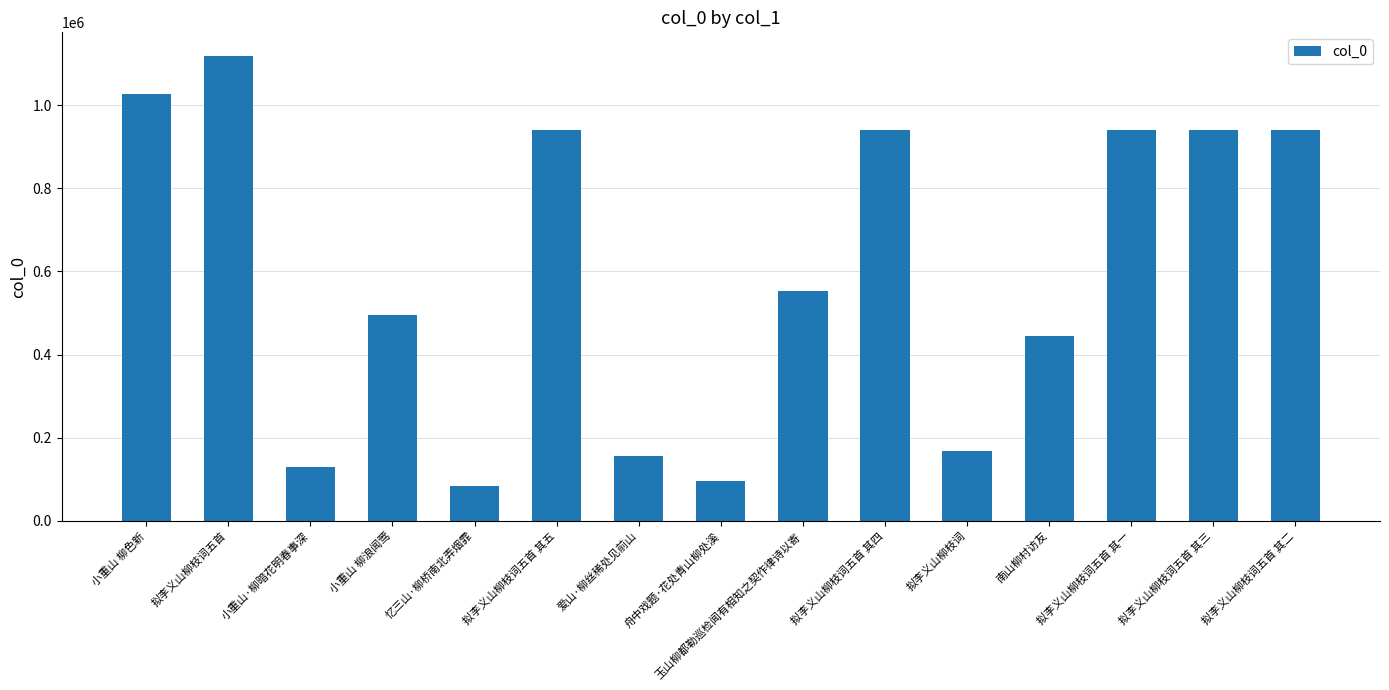

What value does the data have at 小重山 柳浪闻莺?

495760